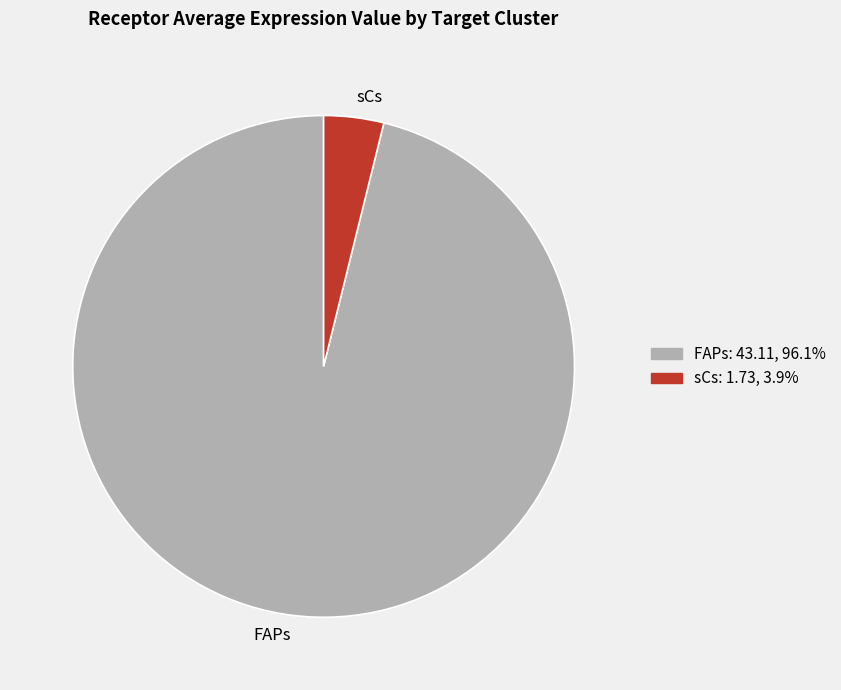

Does any single category account for the majority?

Yes